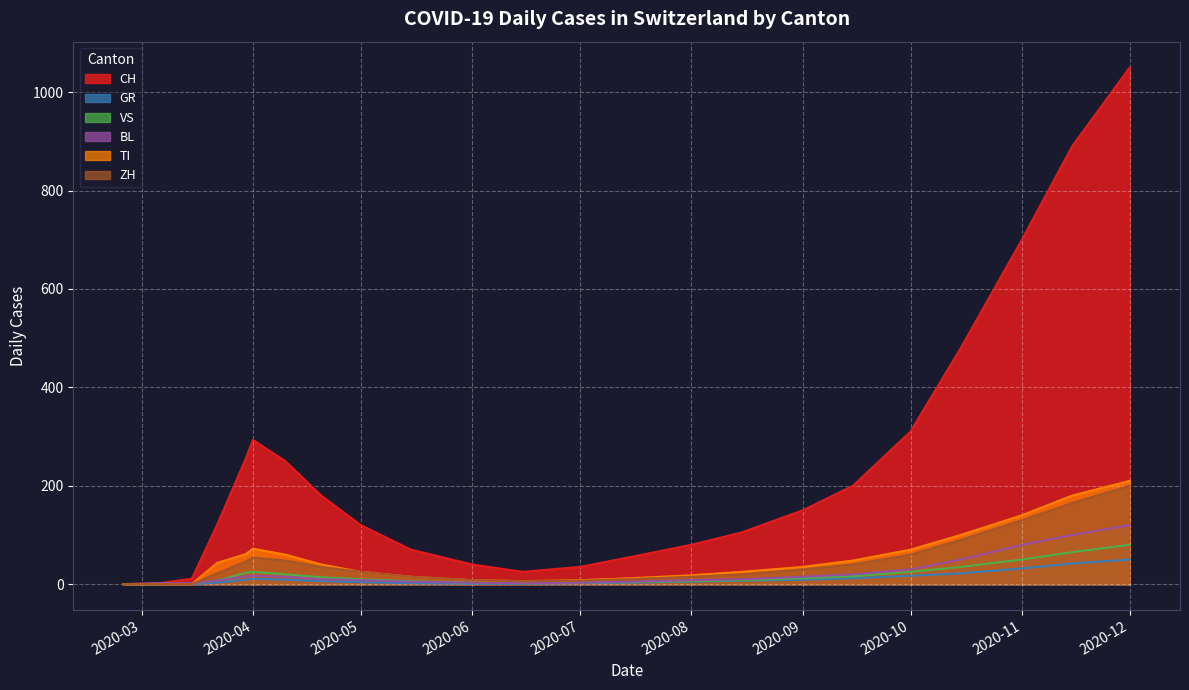

What is the maximum value for ZH?

200